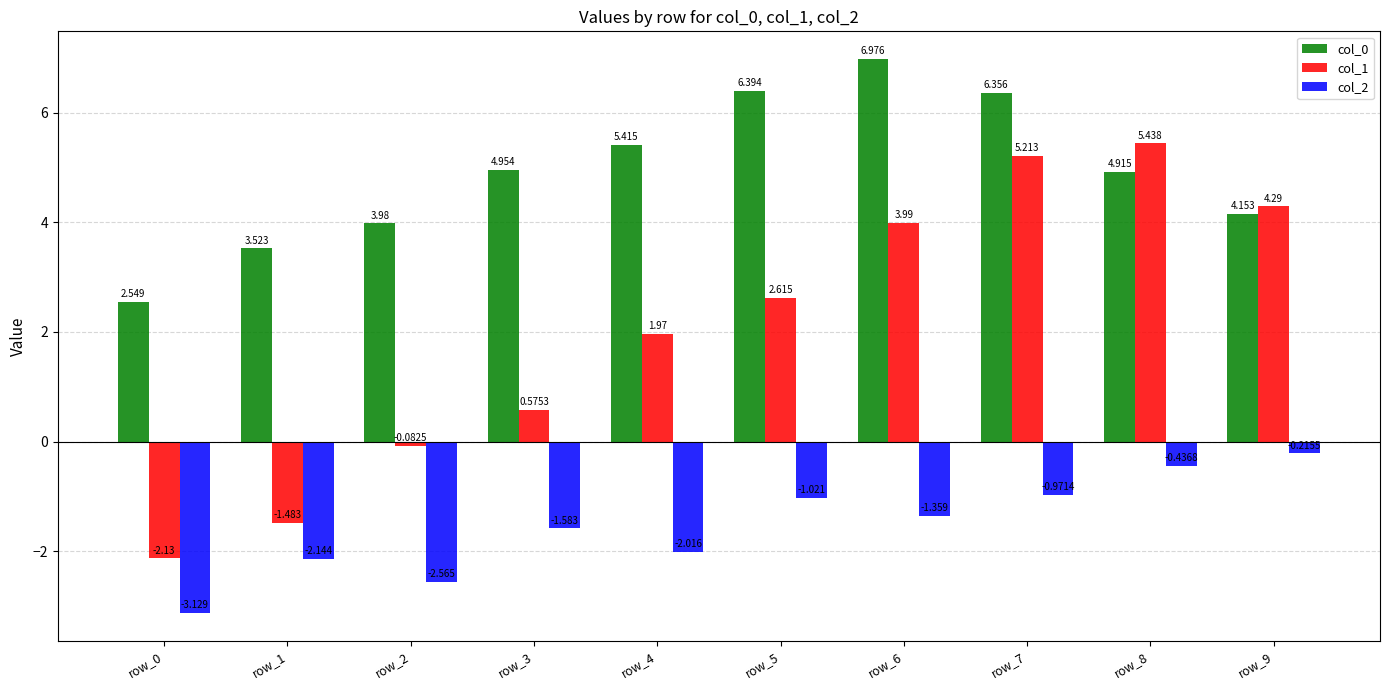

What is the difference between the col_2 values at row_2 and row_9?

2.3